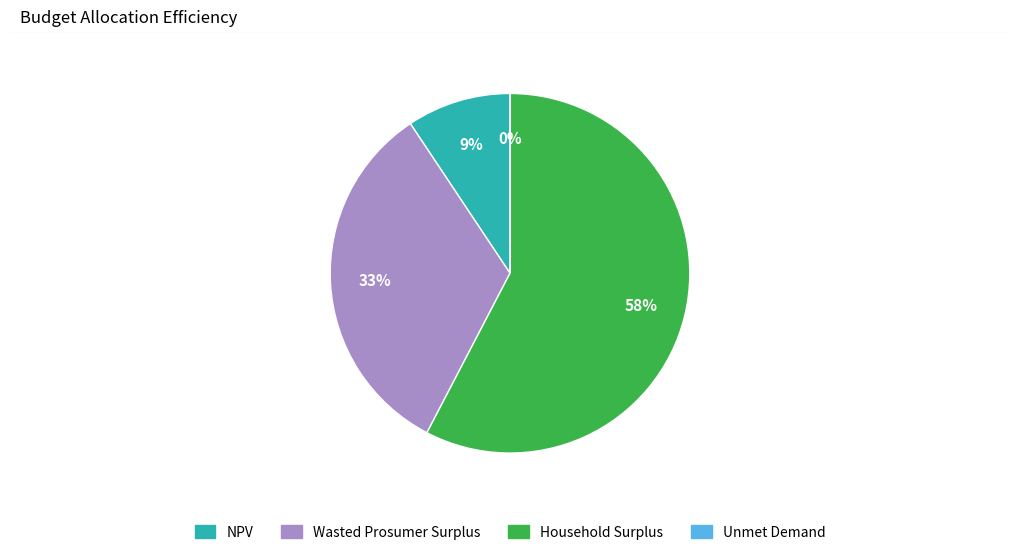

Is it true that Household Surplus is 52% of the pie?

False